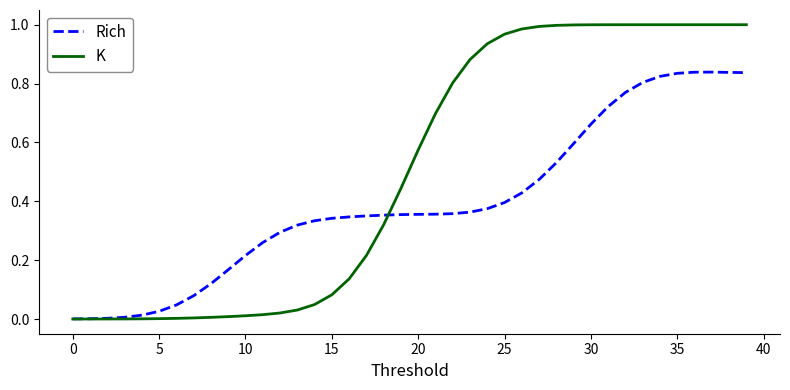

Which series has the largest total across all categories?

K